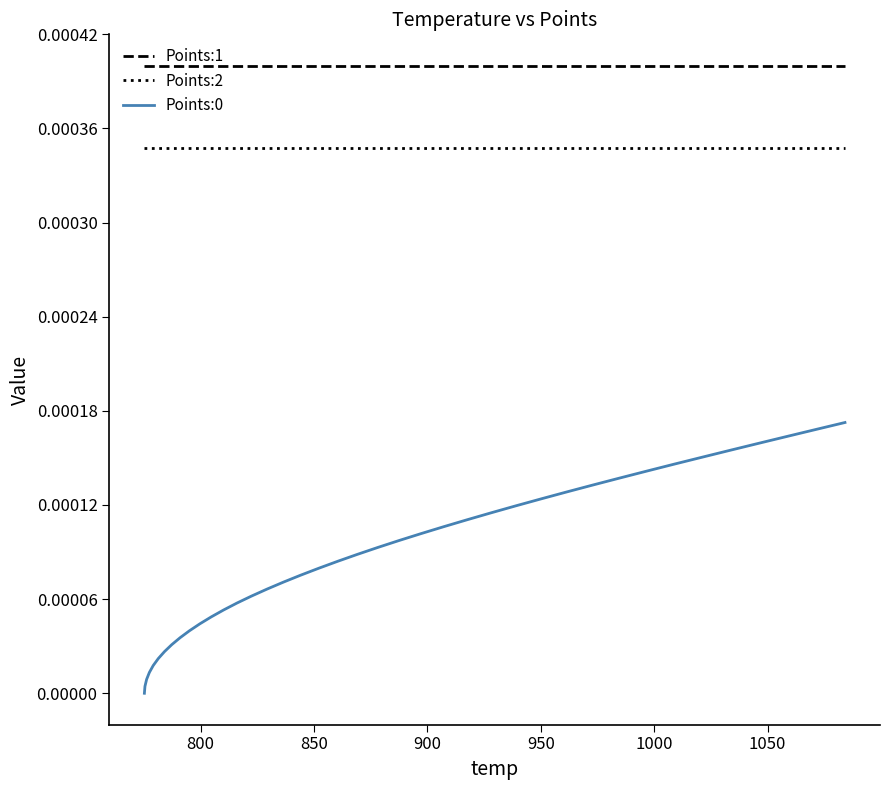

Does the chart have visible grid lines?

No